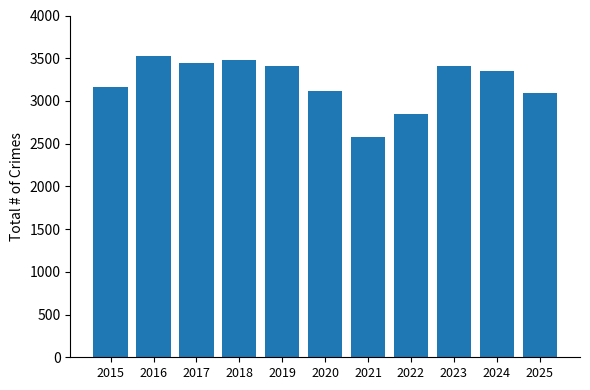

What is the value of the 1st bar from the left?

3164